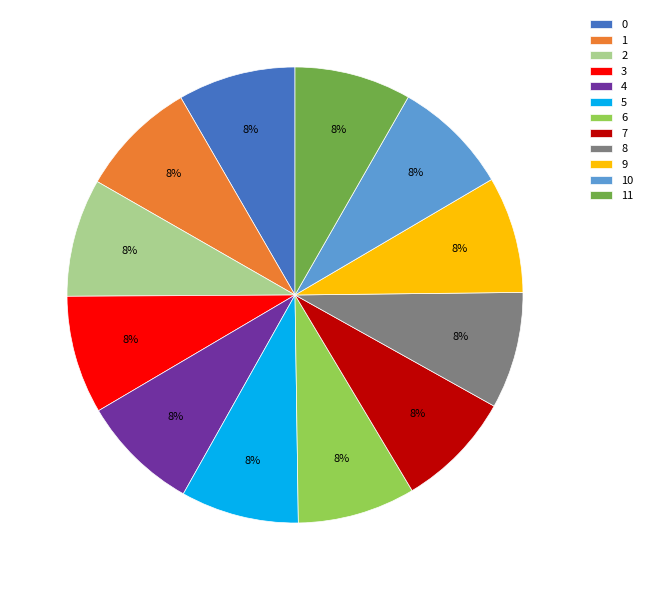

Is the sum of 11 and 10 greater than half?

No